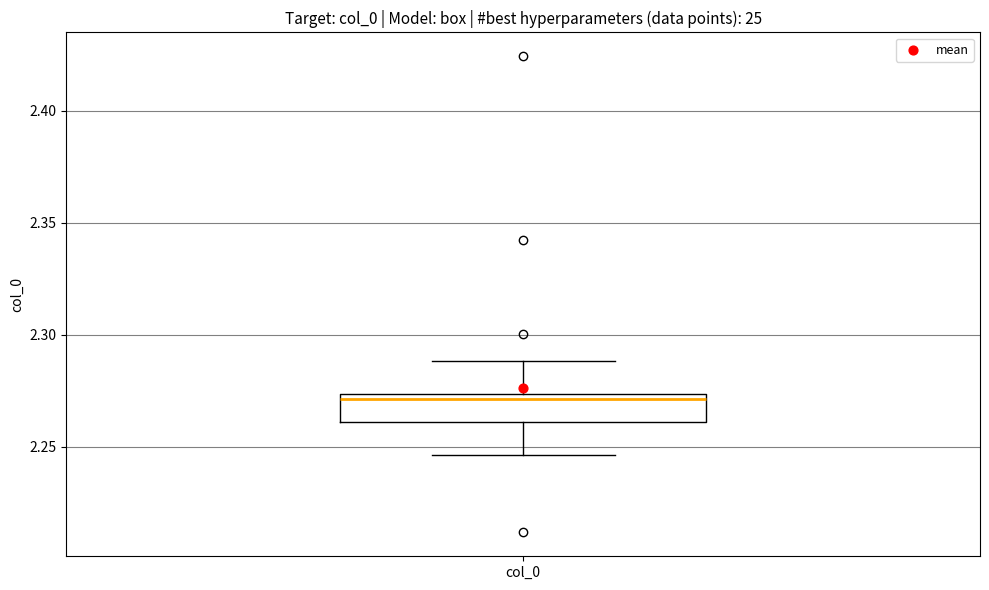

Where is the lower edge of the box for col_0 on the y-axis? The values are not printed on the chart, so give them approximately, as read against the axis.

2.260